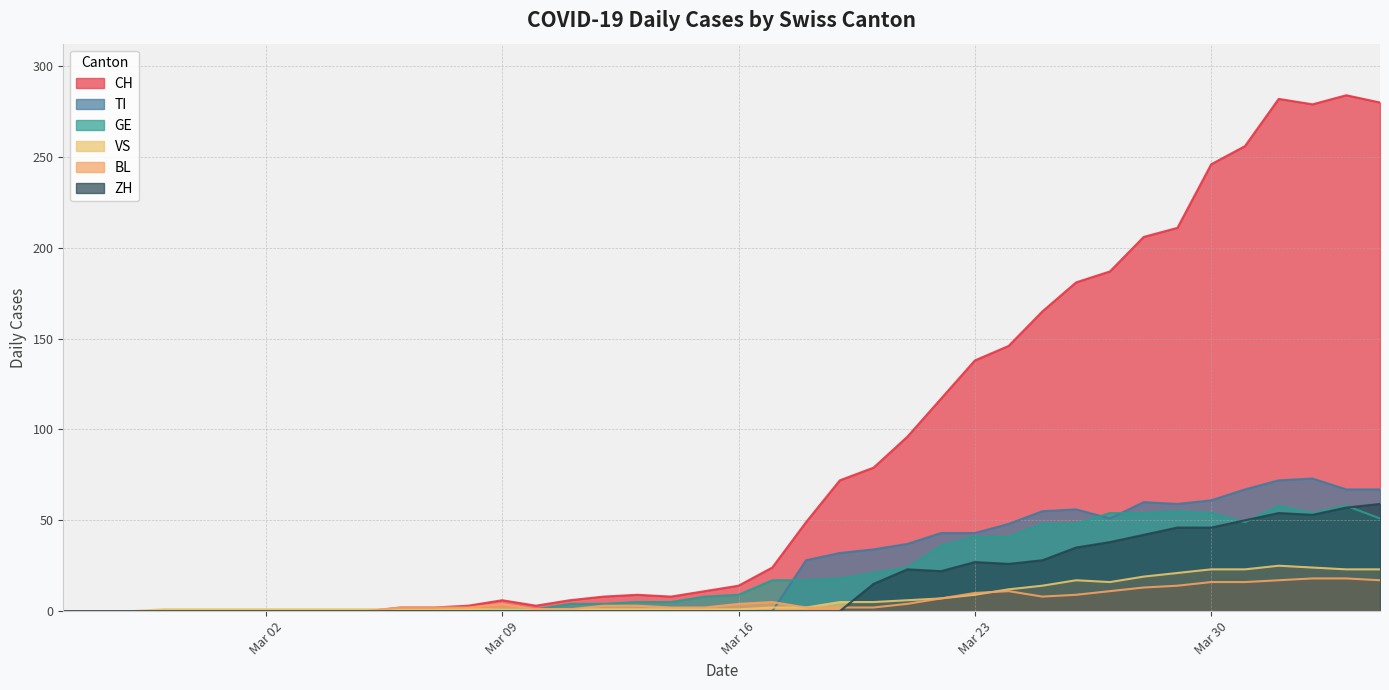

What is the difference between the TI values at 2020-03-19 and 2020-04-01?

40